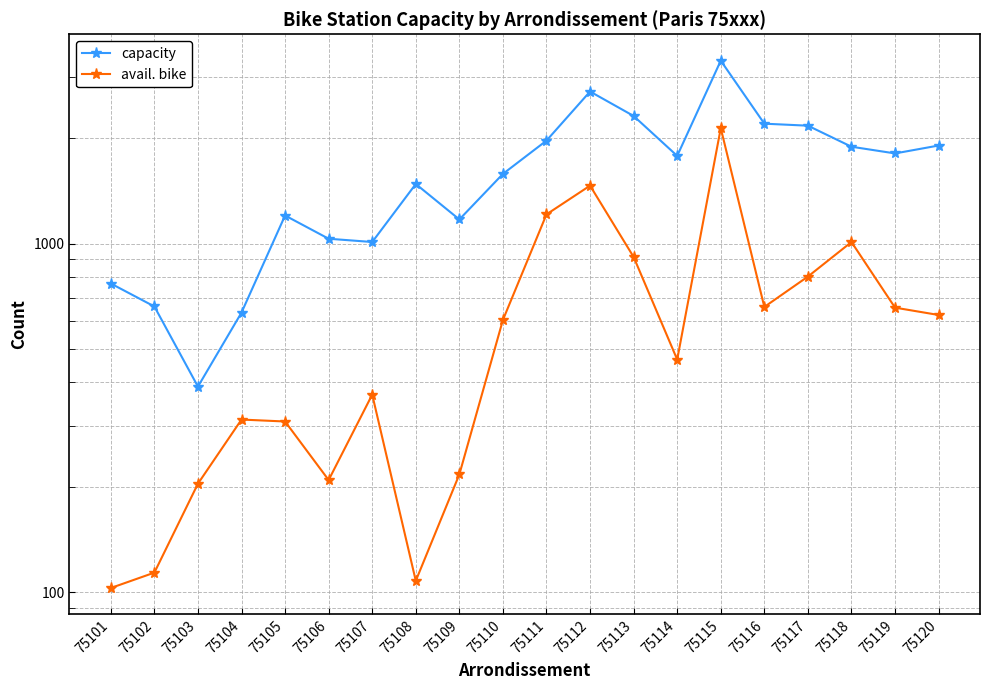

Between 75107 and 75108, which series saw the biggest shift?

capacity